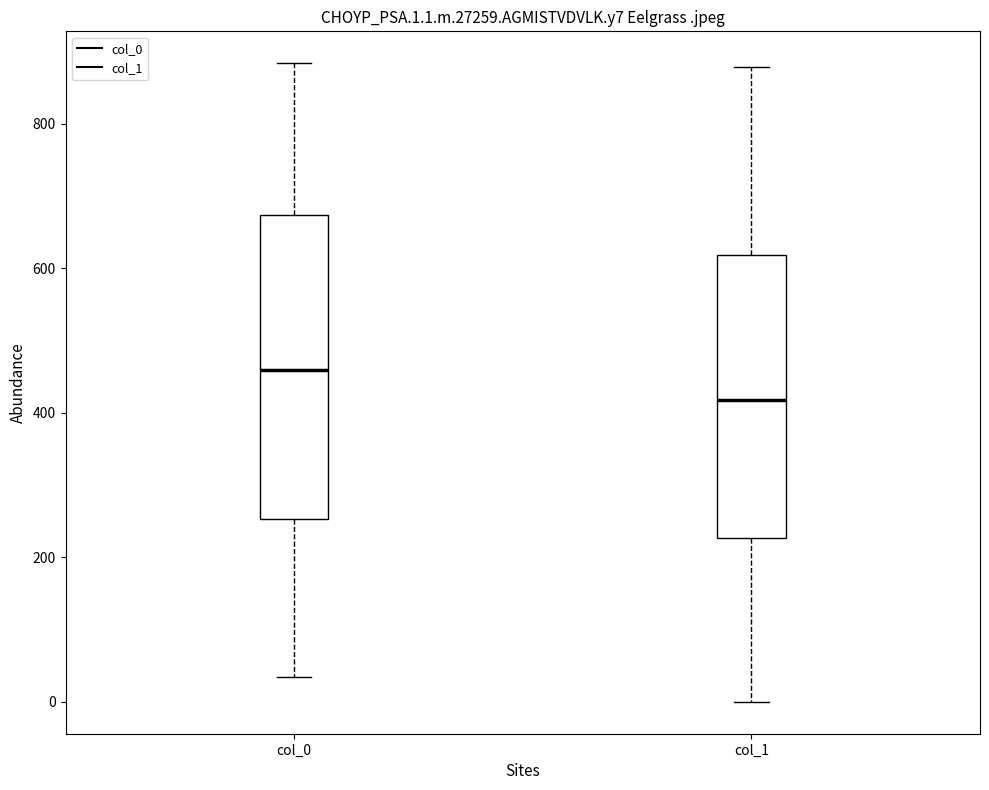

Where does the upper whisker of the box for col_0 end on the y-axis? The values are not printed on the chart, so give them approximately, as read against the axis.

880